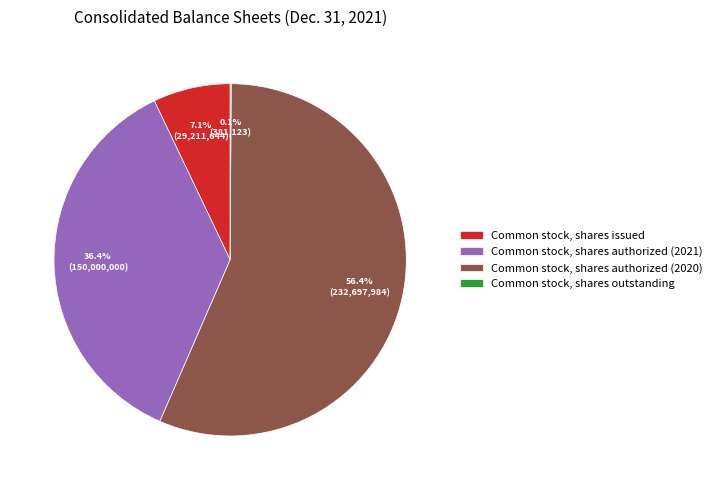

What percentage is the Common stock, shares authorized (2020) slice, to the nearest percent?

56%